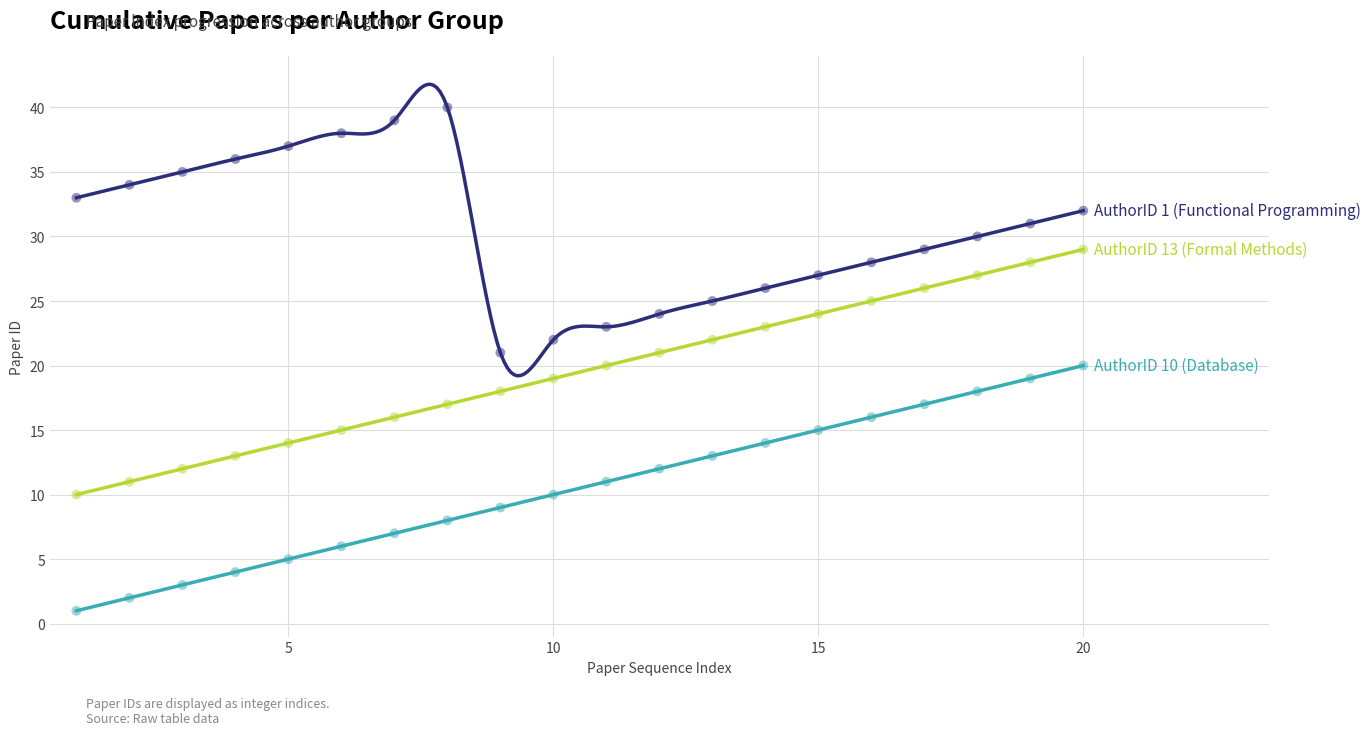

At which category is the sum across all series the highest?

20